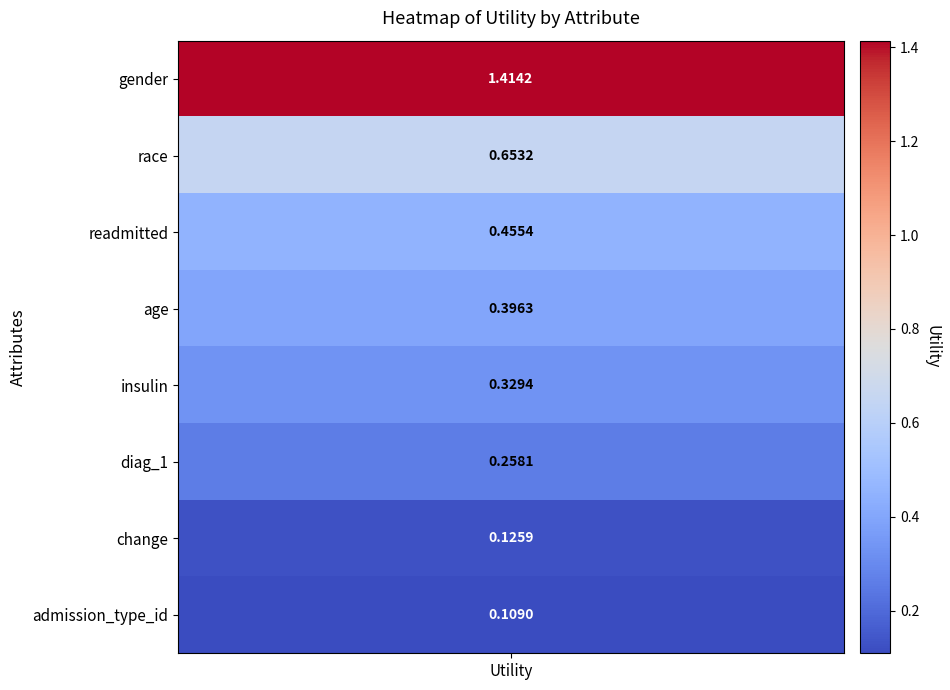

True or false: the data shows 0.4 at 3.

True